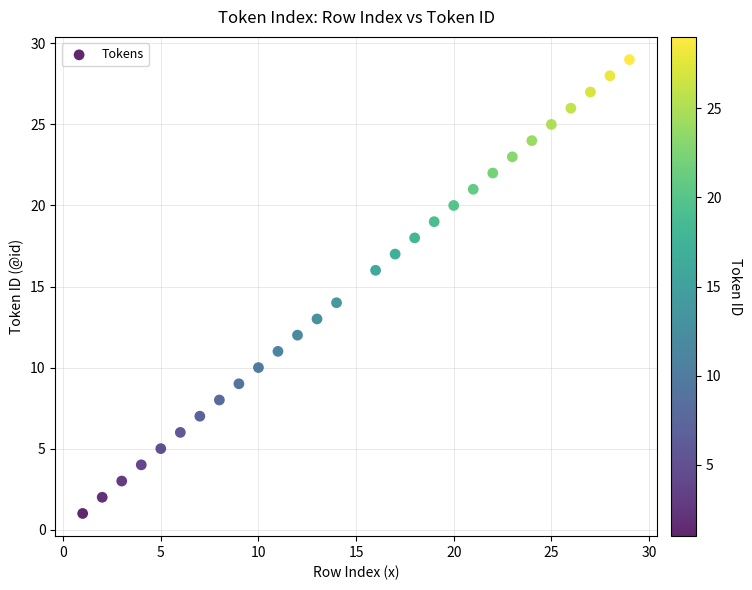

What is the range of Y values (max minus min)?

28